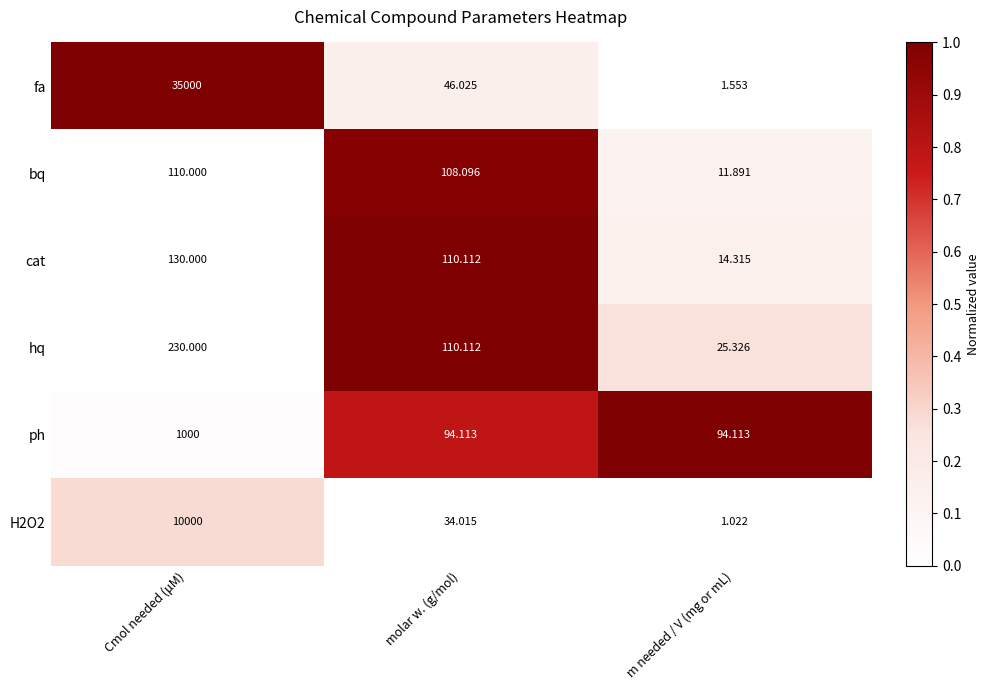

At which label does bq reach its peak?

Cmol needed (μM)